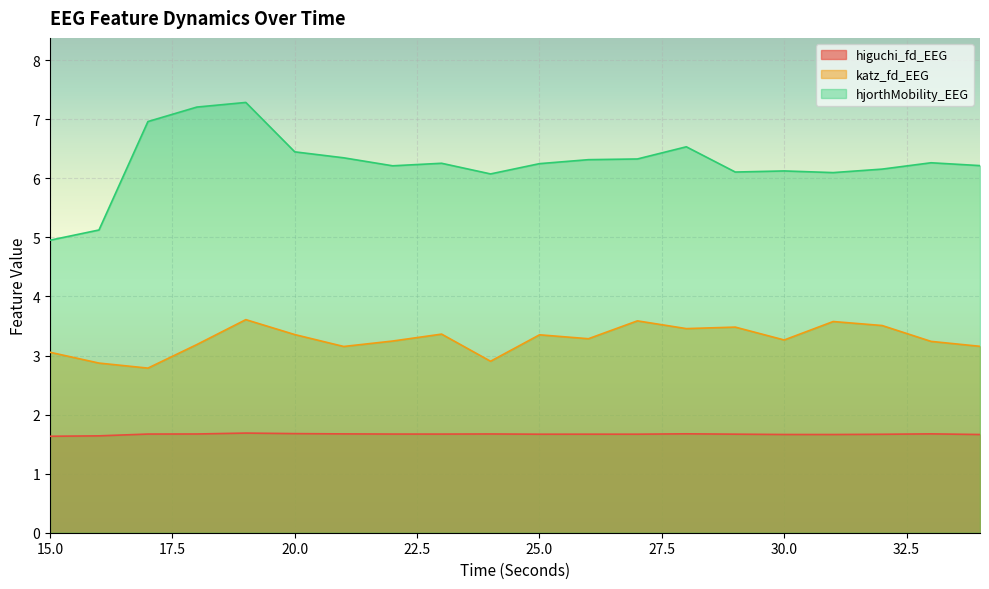

Which series has the widest spread of values?

hjorthMobility_EEG